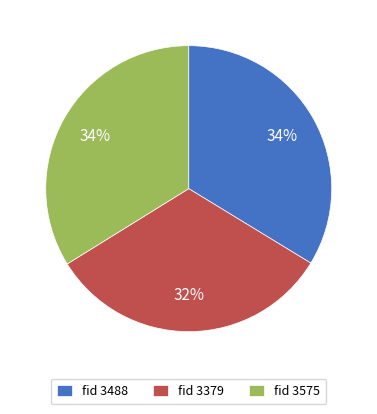

Which has a higher value, fid 3379 or fid 3575?

fid 3575